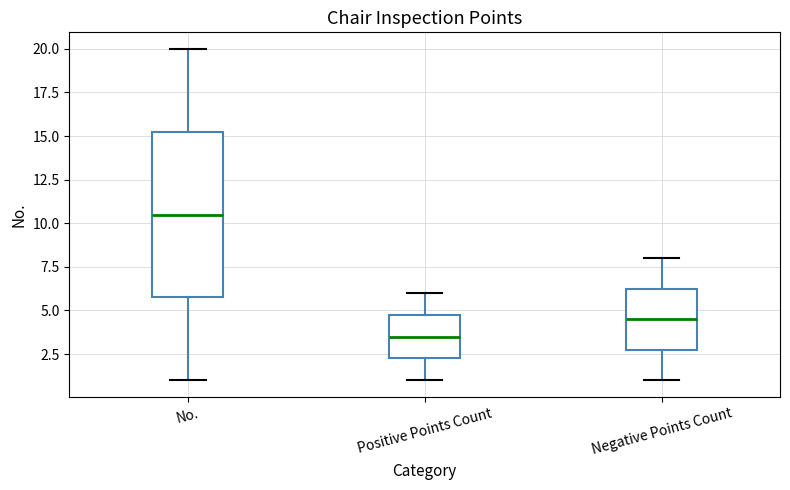

Where does the median line of the box for Positive Points Count sit on the y-axis? The values are not printed on the chart, so give them approximately, as read against the axis.

3.5